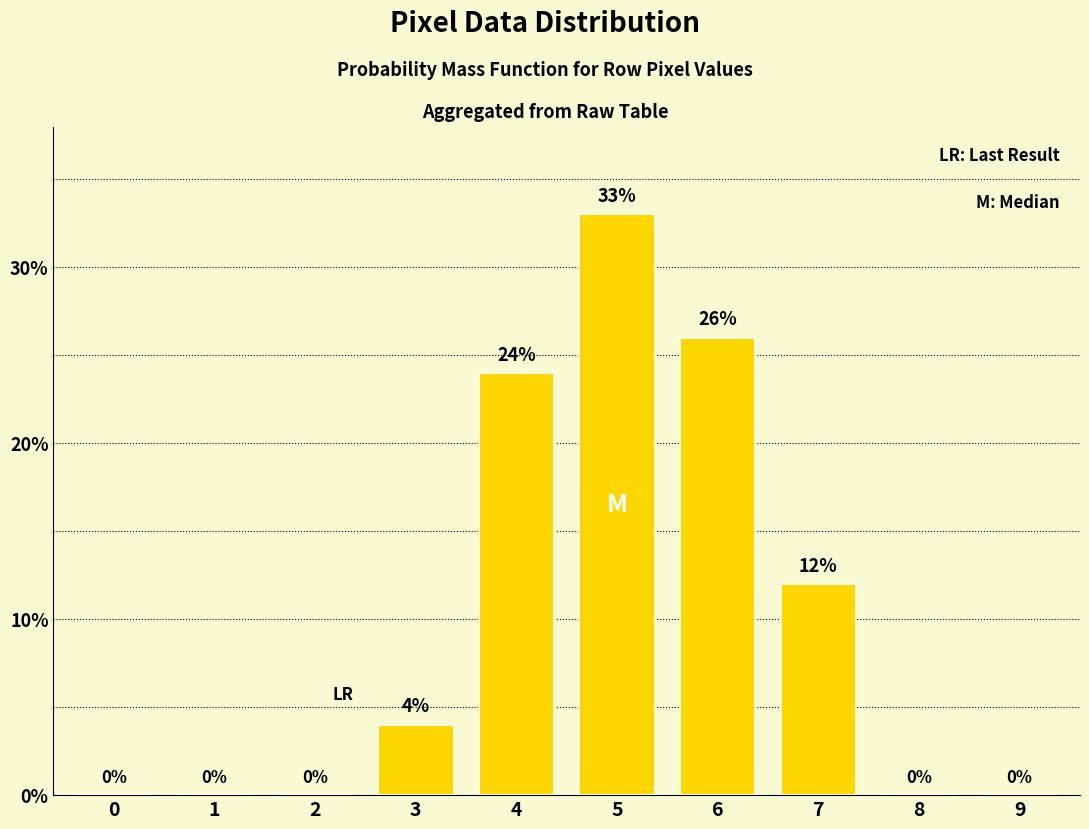

Read the value at 4.

24